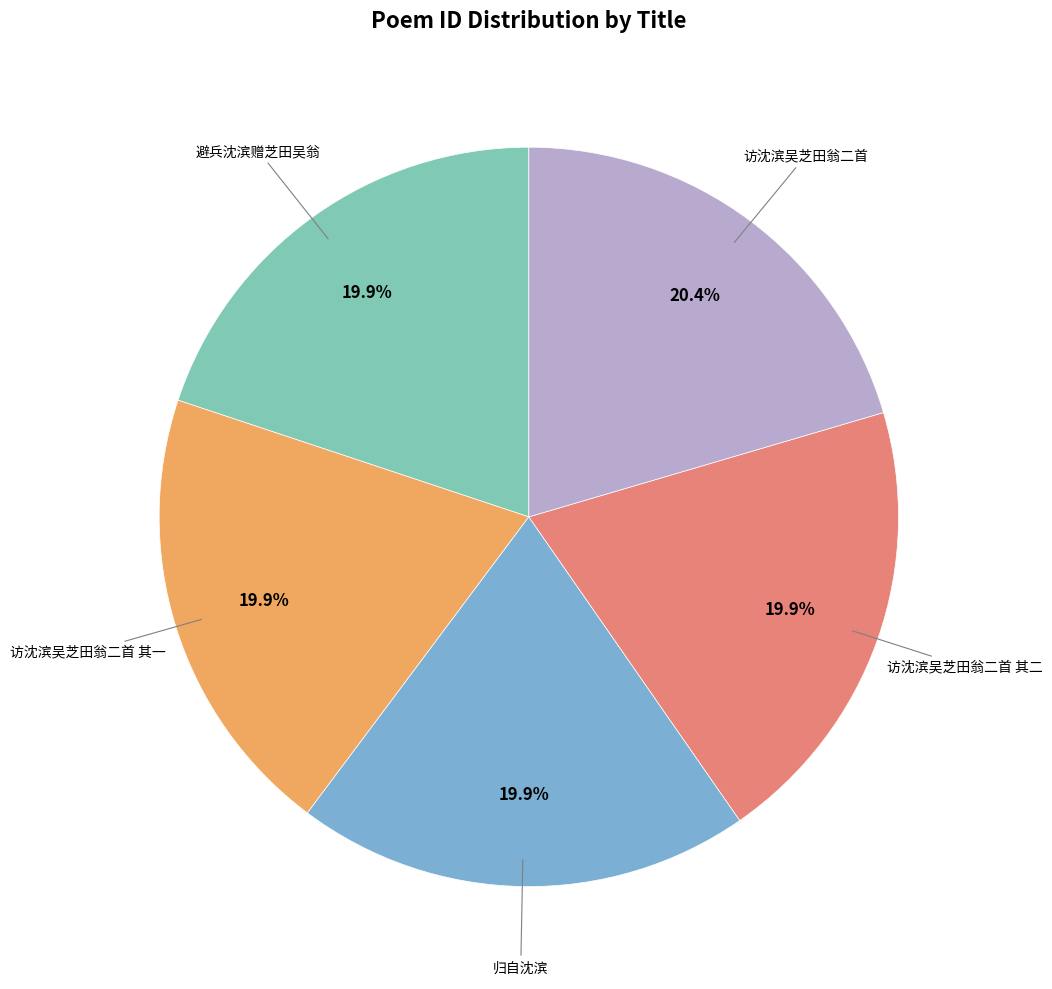

What portion of the pie excludes 归自沈滨?

80.1%